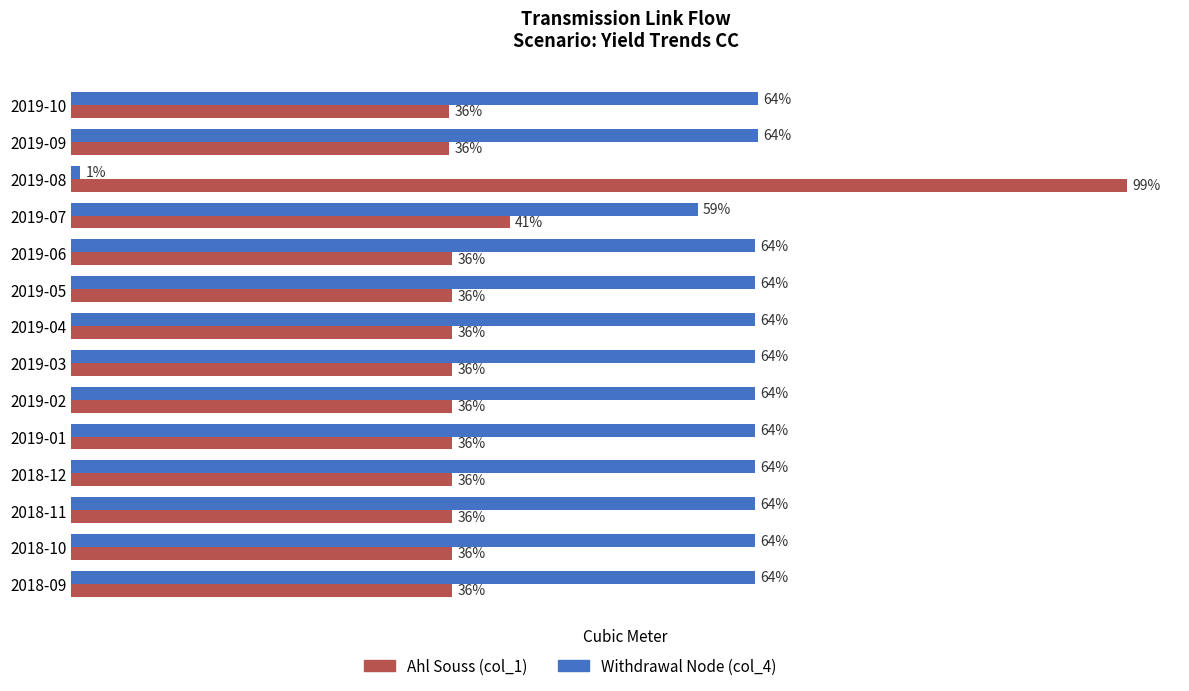

Rank the series by their maximum value, from lowest to highest.

Withdrawal Node (col_4), Ahl Souss (col_1)